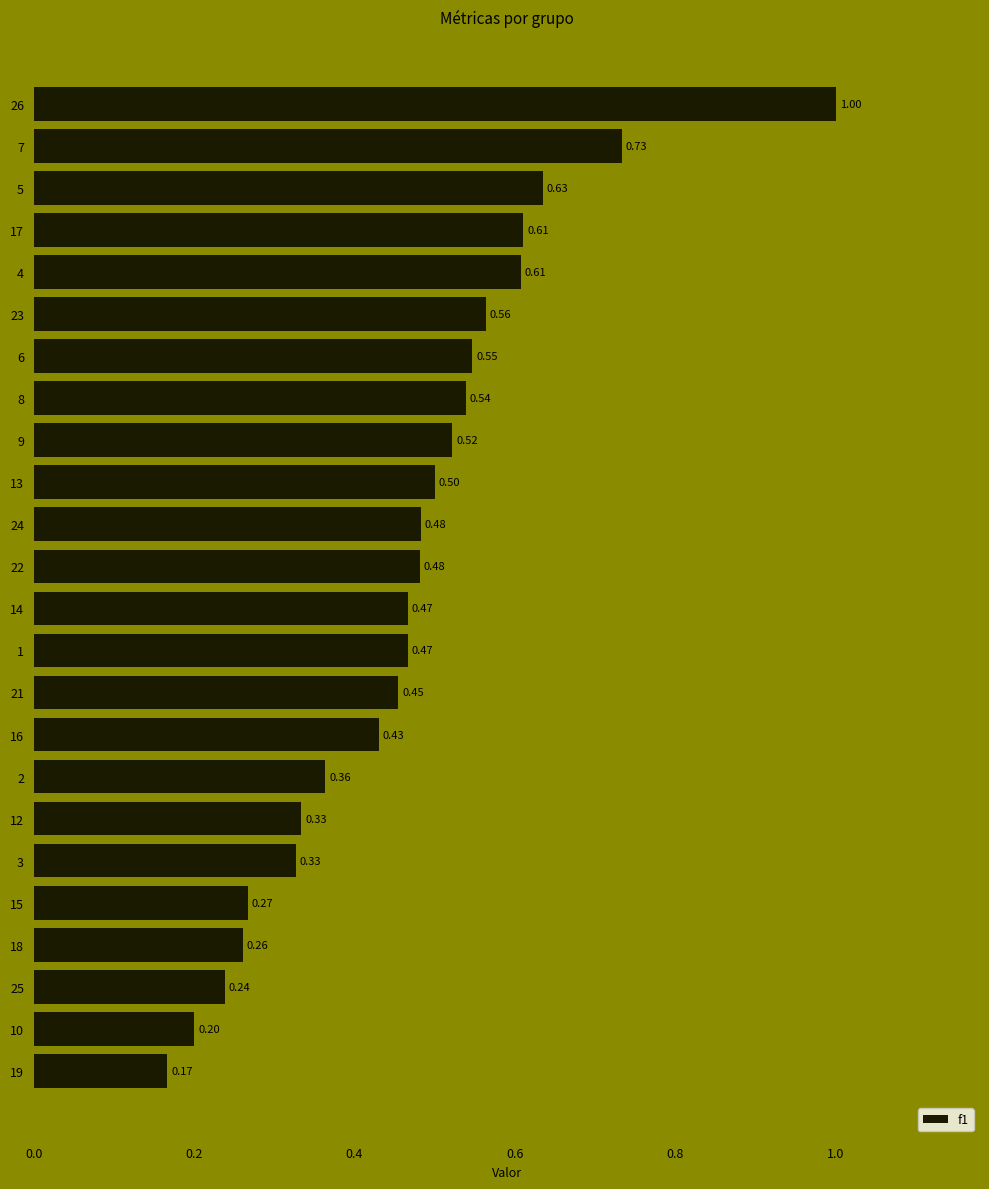

Which has a higher value, 4 or 10?

4